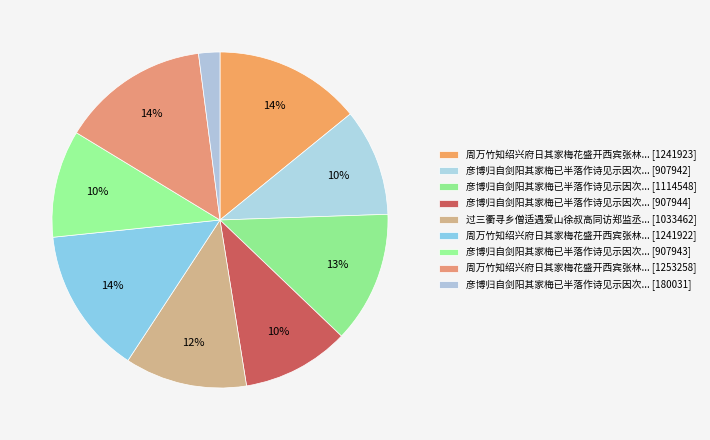

Does any single category account for the majority?

No